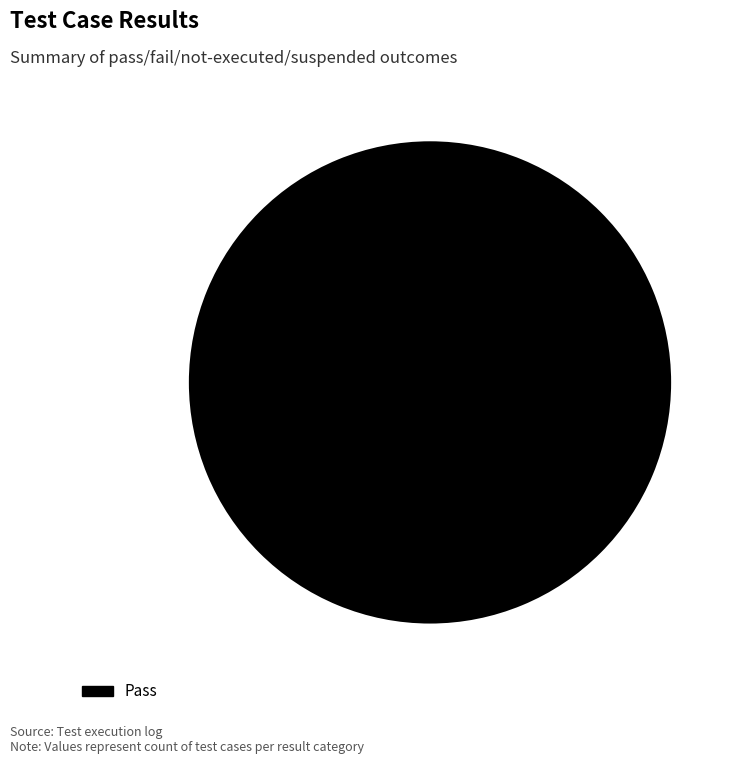

Which category accounts for the majority?

Pass